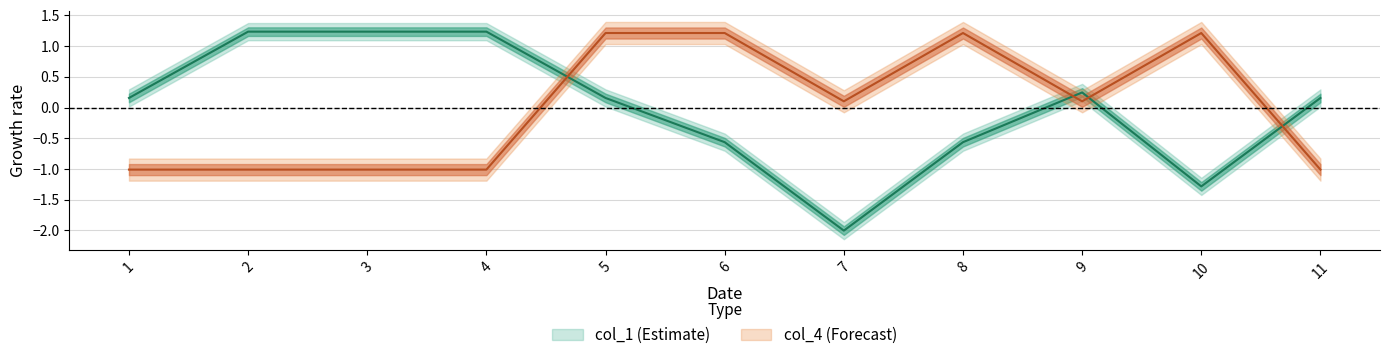

True or false: col_4 has a value of 0.8 at 6.

False